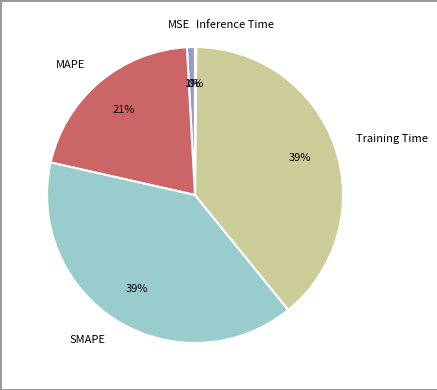

To the nearest percent, what portion does MSE represent?

1%